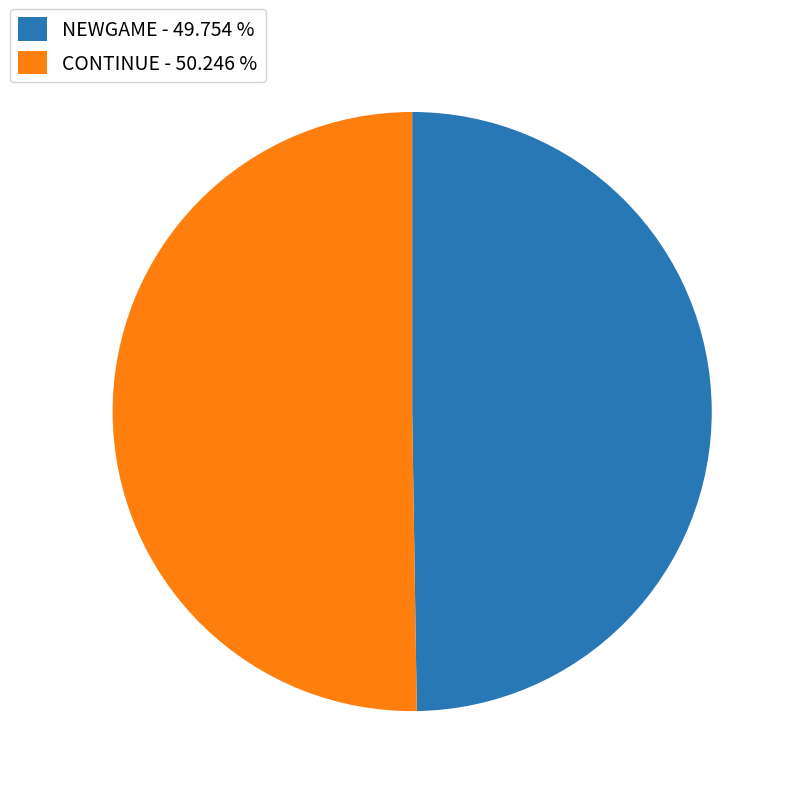

What is the ratio of the value at CONTINUE - 50.246 % to the value at NEWGAME - 49.754 %?

1.0